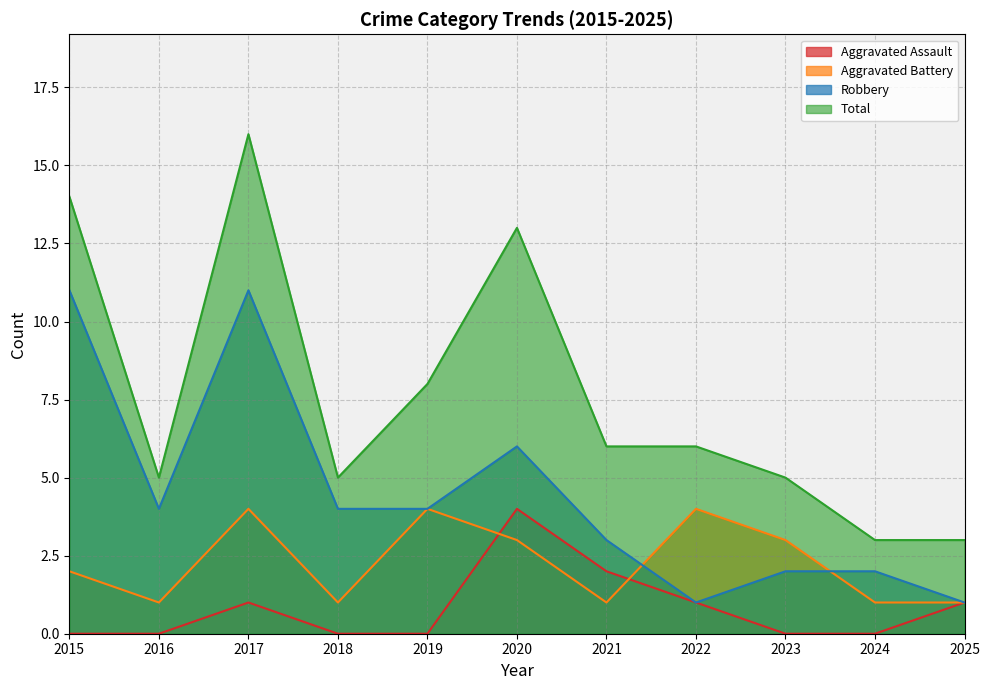

Where is the first local maximum for Total?

2017